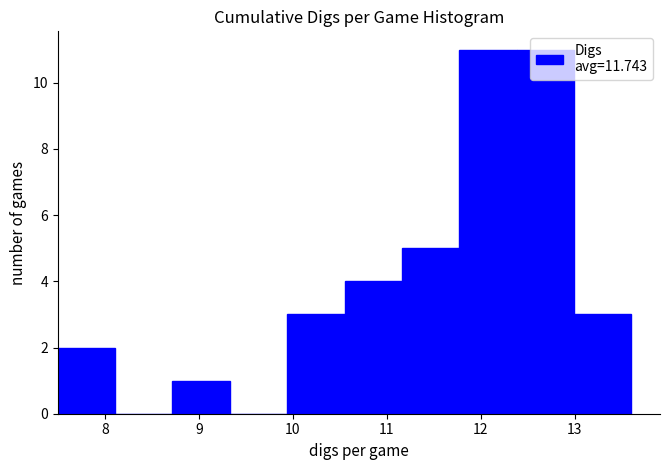

What is the height of the bar covering 12.99 to 13.60 on the x-axis? Neither the bar edges nor the heights are printed on the chart, so give them approximately, as read against the axes.

3